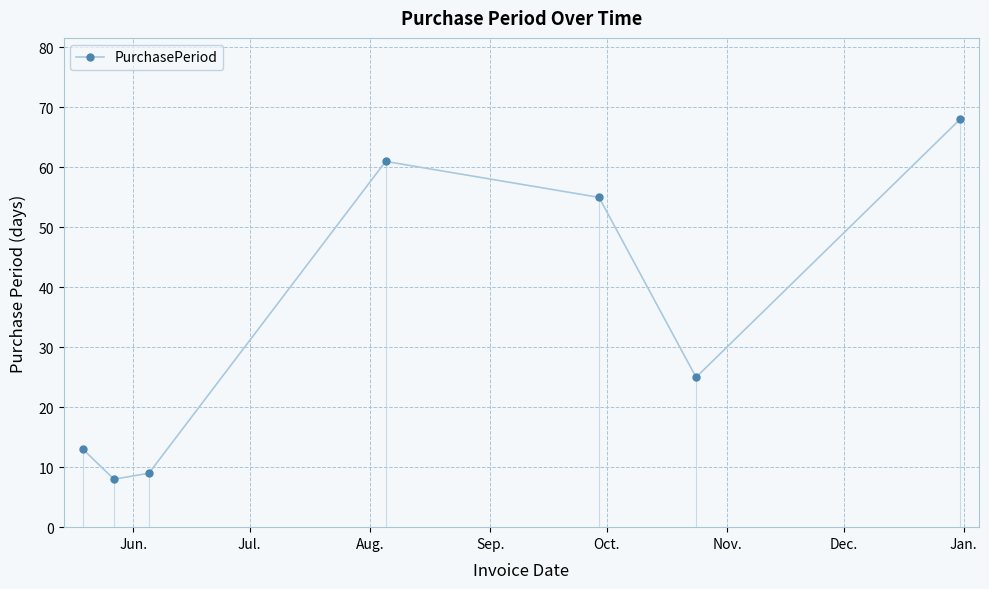

In PurchasePeriod, how many points are lower than both neighbors (excluding endpoints)?

2